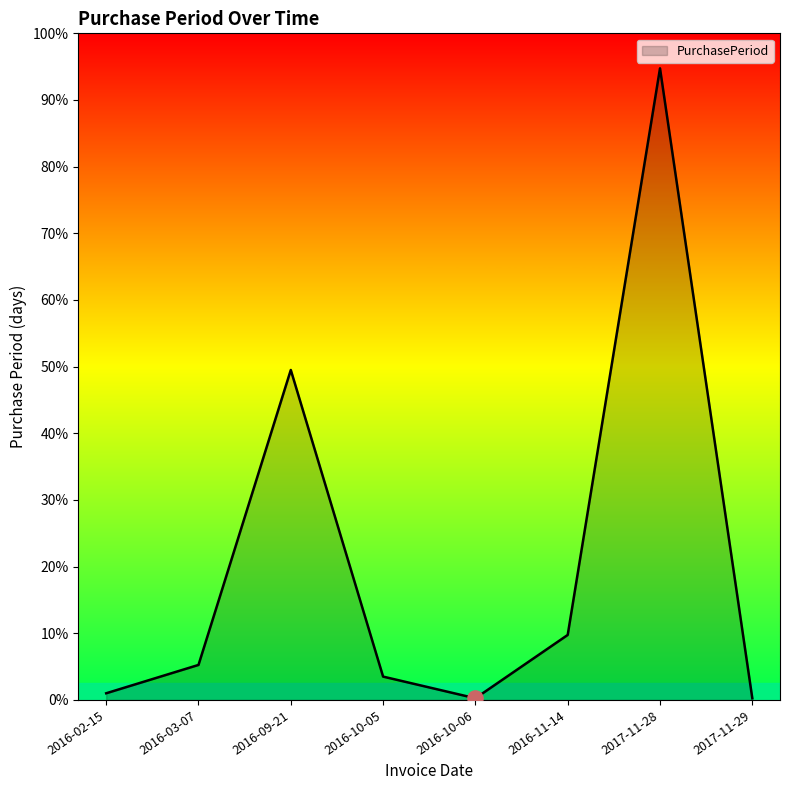

Does the chart have visible grid lines?

No